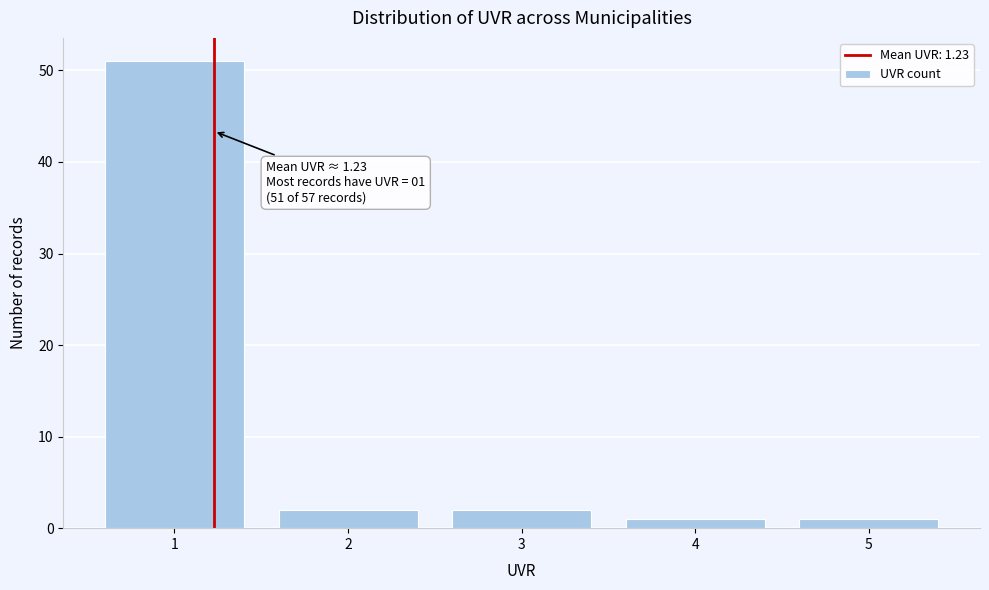

Over which range of the x-axis is the bar tallest?

0.5 to 1.5